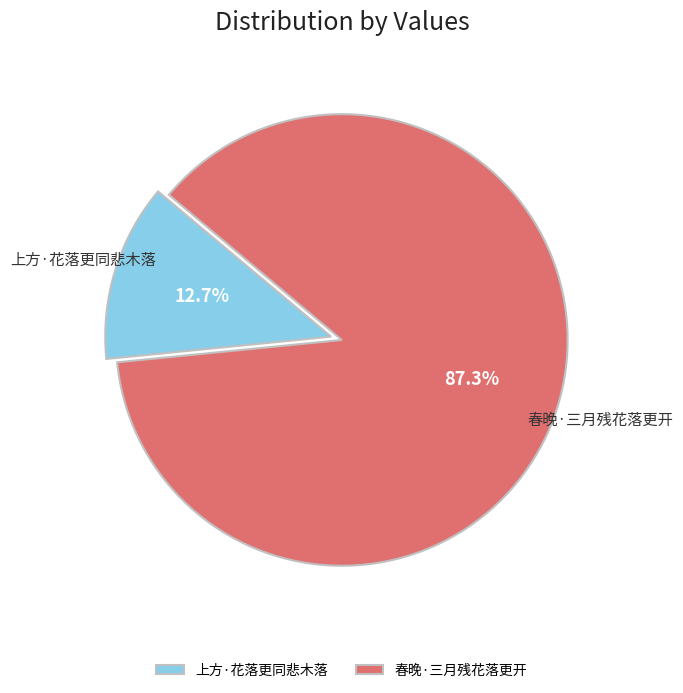

How many segments does this pie chart have?

2